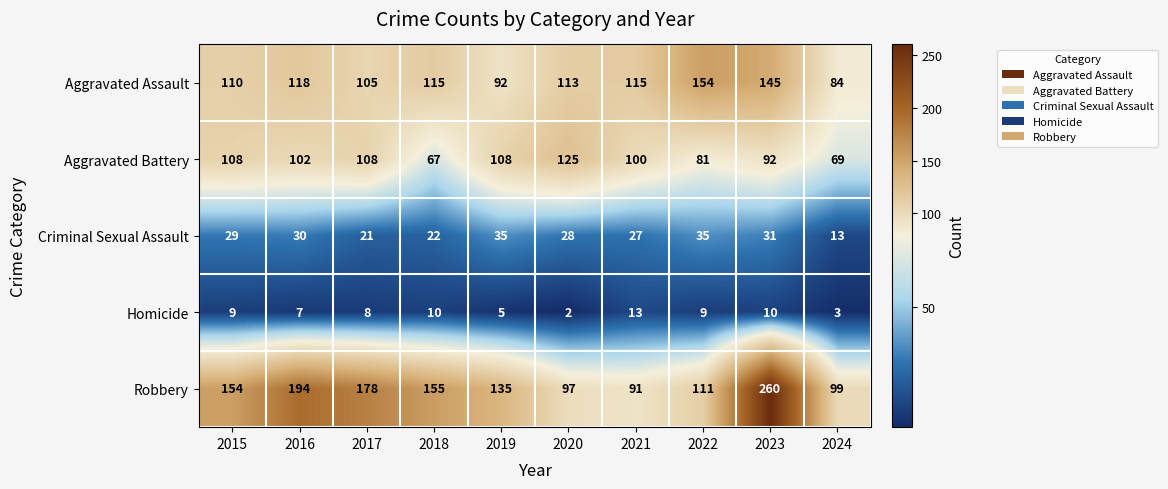

What is the difference between the maximum and minimum values in the Homicide series?

11